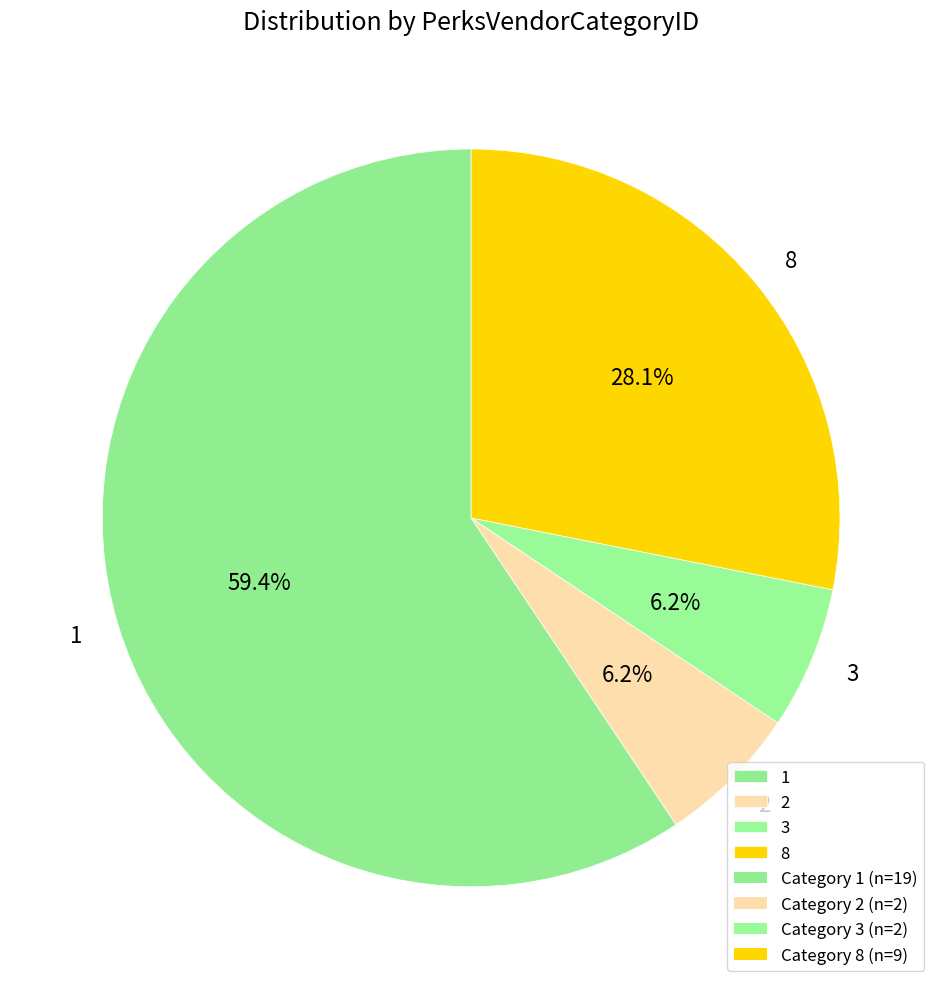

How many slices are in this pie chart?

4